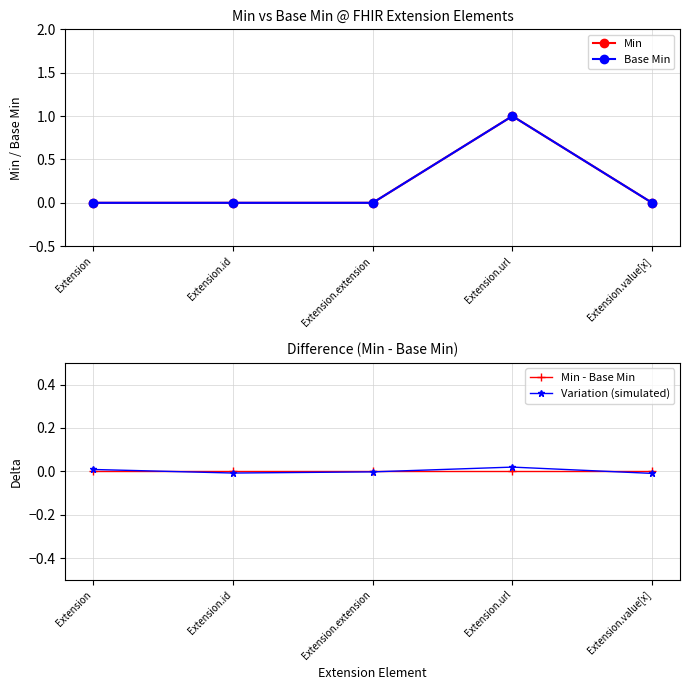

Reading right to left, what are all the values shown in this chart?

Min: Extension.value[x]=0.0	Extension.url=1.0	Extension.extension=0.0	Extension.id=0.0	Extension=0.0
Base Min: Extension.value[x]=0.0	Extension.url=1.0	Extension.extension=0.0	Extension.id=0.0	Extension=0.0
Min - Base Min: Extension.value[x]=0.0	Extension.url=0.0	Extension.extension=0.0	Extension.id=0.0	Extension=0.0
Variation (simulated): Extension.value[x]=-0.0	Extension.url=0.0	Extension.extension=-0.0	Extension.id=-0.0	Extension=0.0